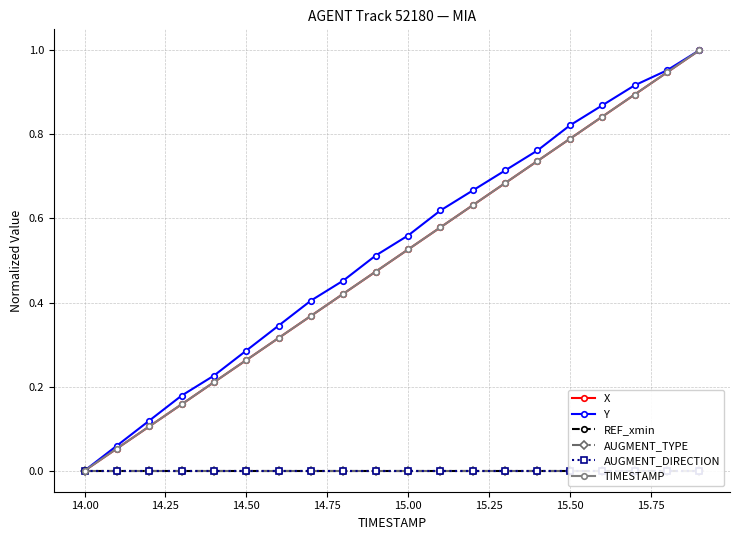

True or false: Y has more than 2 points higher than both neighbors.

False